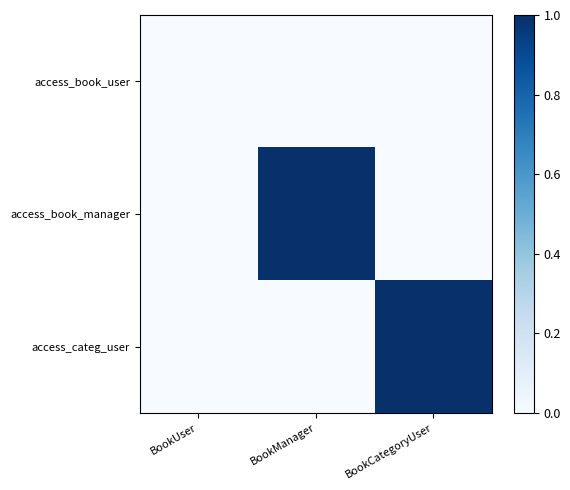

At which category does the chart reach its minimum across all series?

BookUser